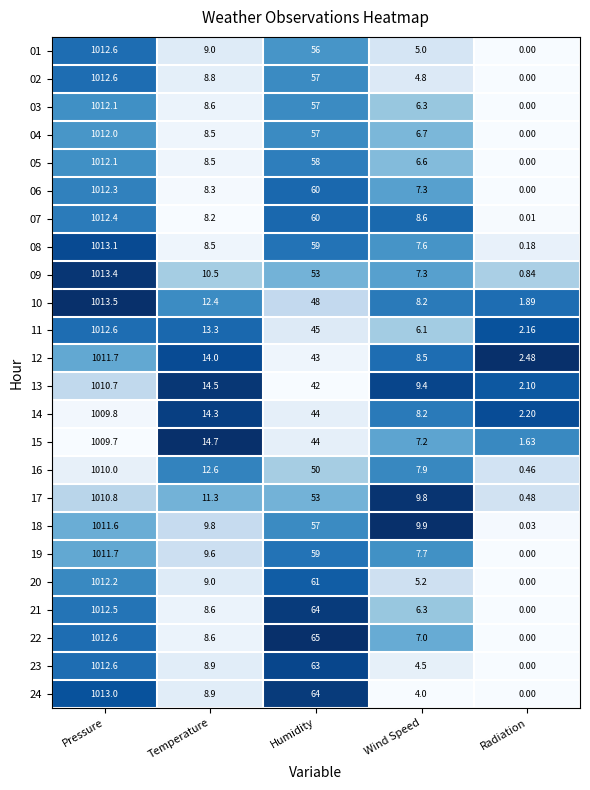

What is the total value across all series at Humidity?

1319.0